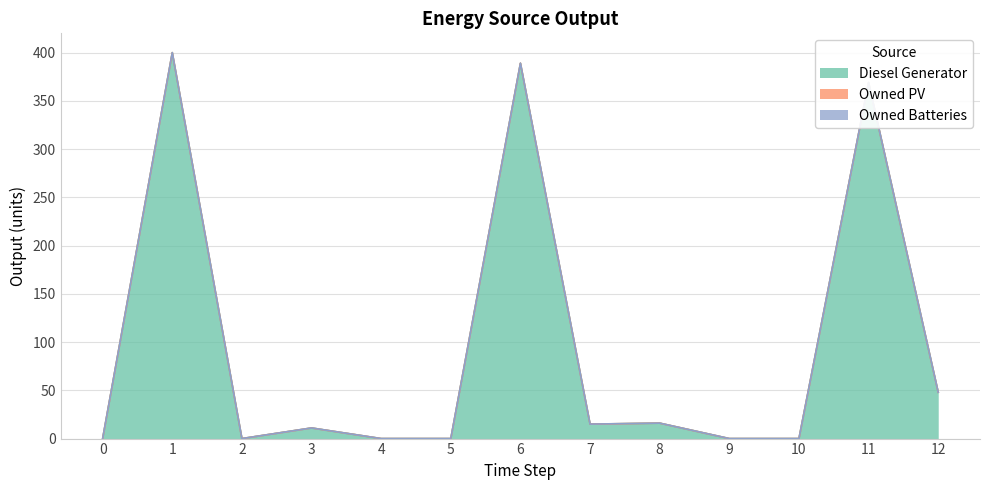

Between 2 and 6, which is larger?

6